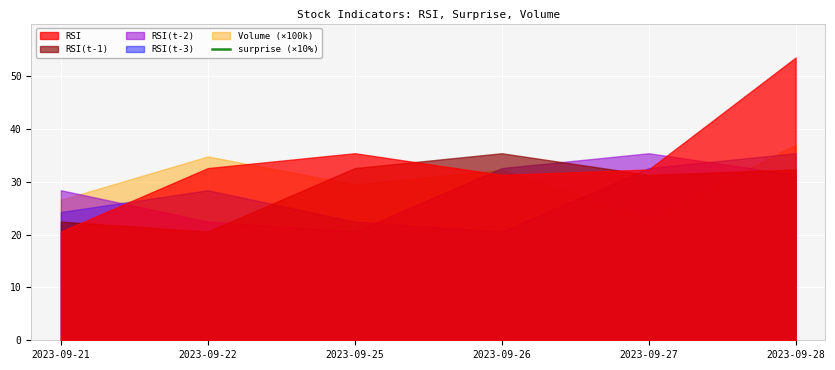

How many lines are shown in the chart?

1